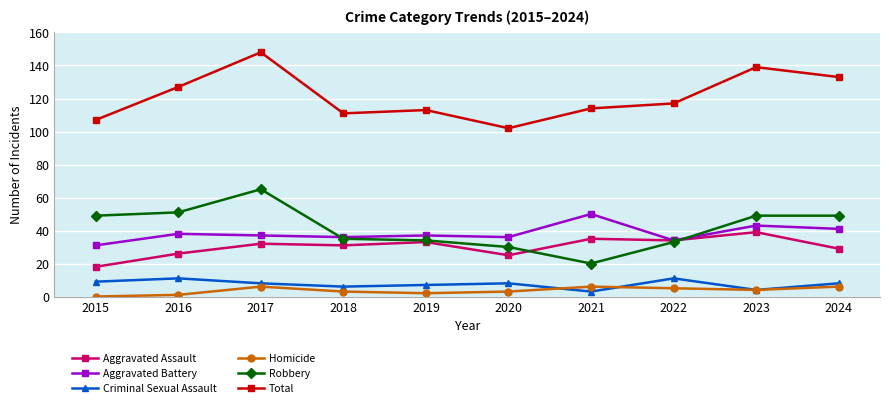

Count the number of categories in the chart.

10